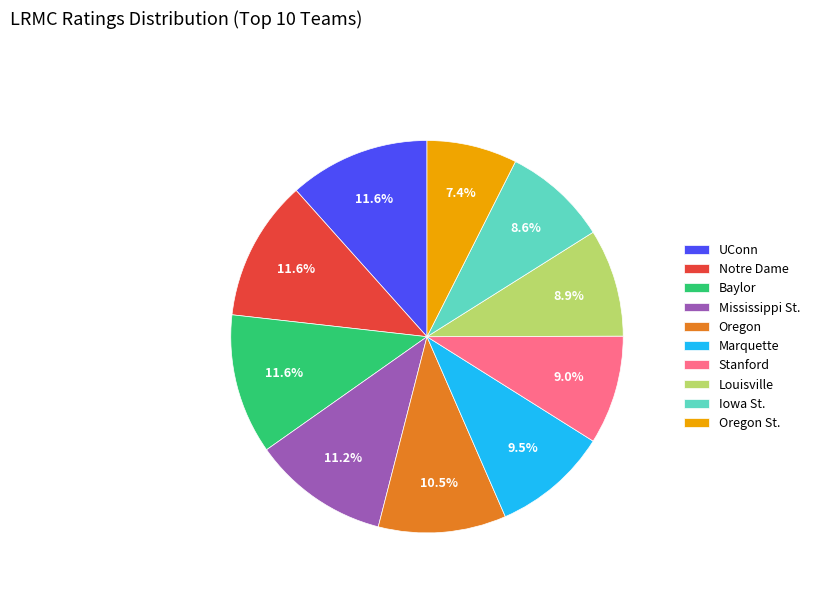

Is there a majority slice in this chart?

No